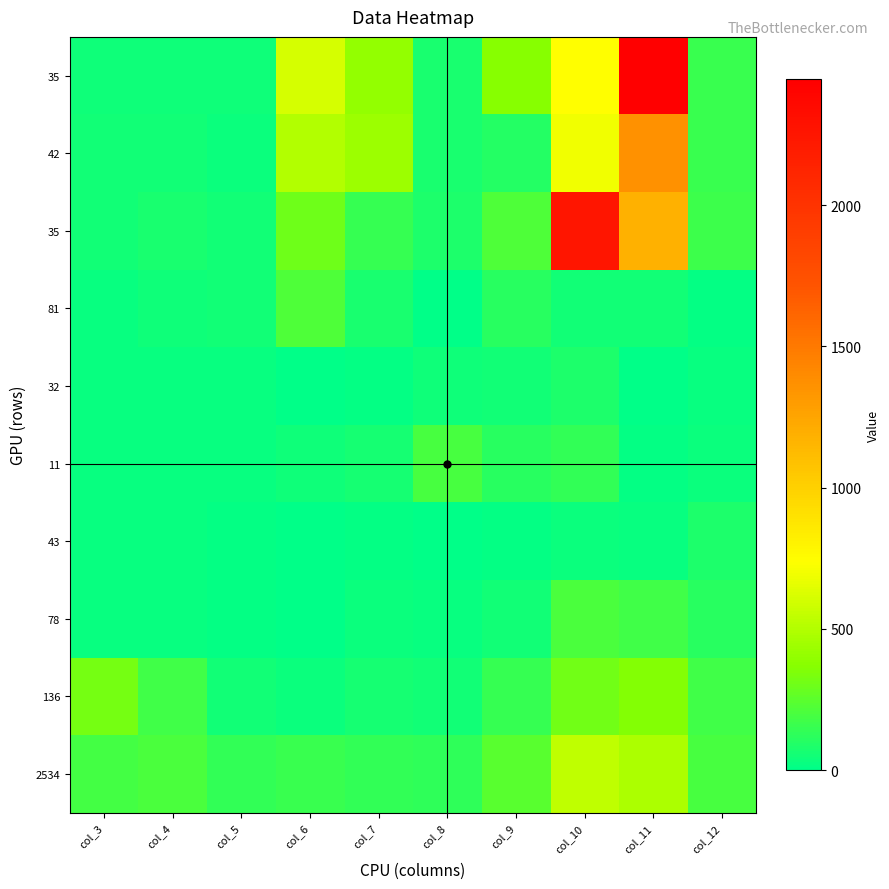

What is the total value across all series at col_3?

766